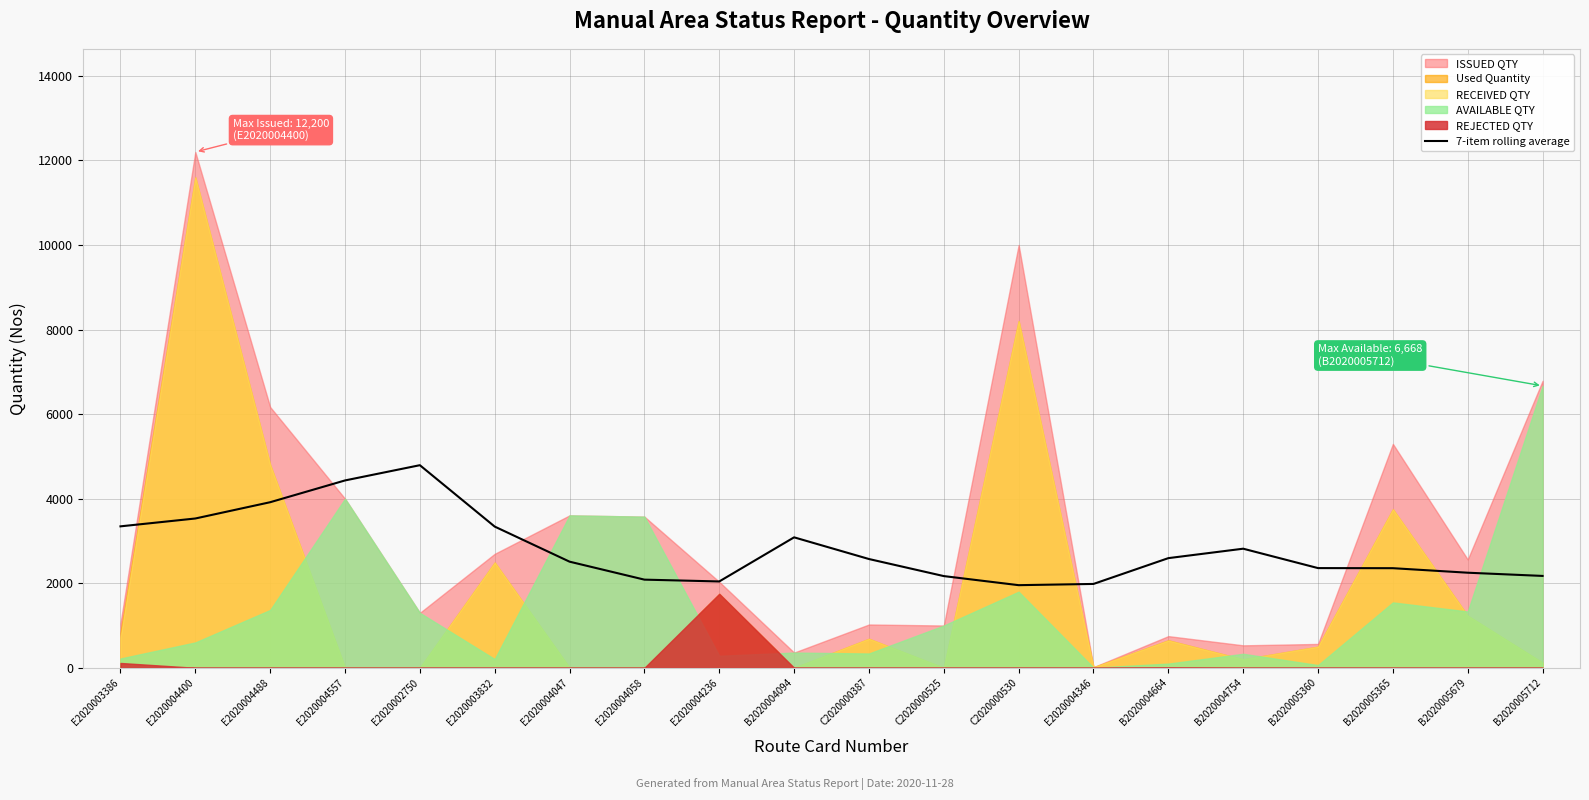

What is the change in value from E2020004058 to B2020004094?

+1000.6